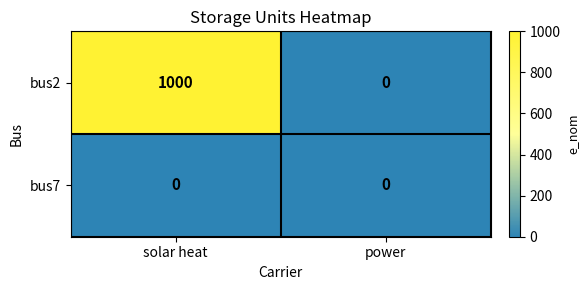

Which category has the highest value across all series?

solar heat